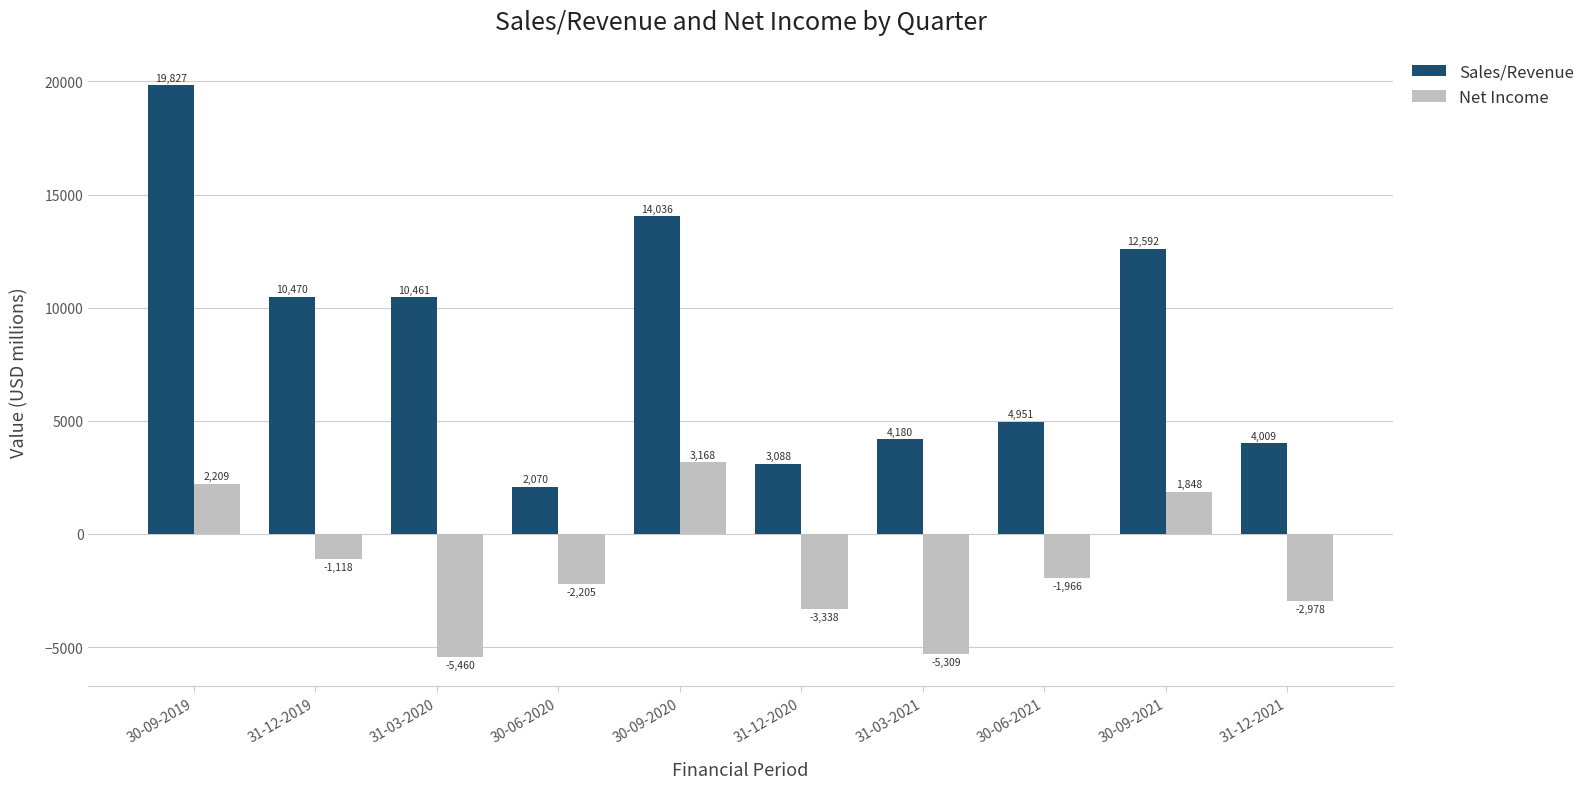

Are the bars grouped side by side (vs. stacked)?

Yes